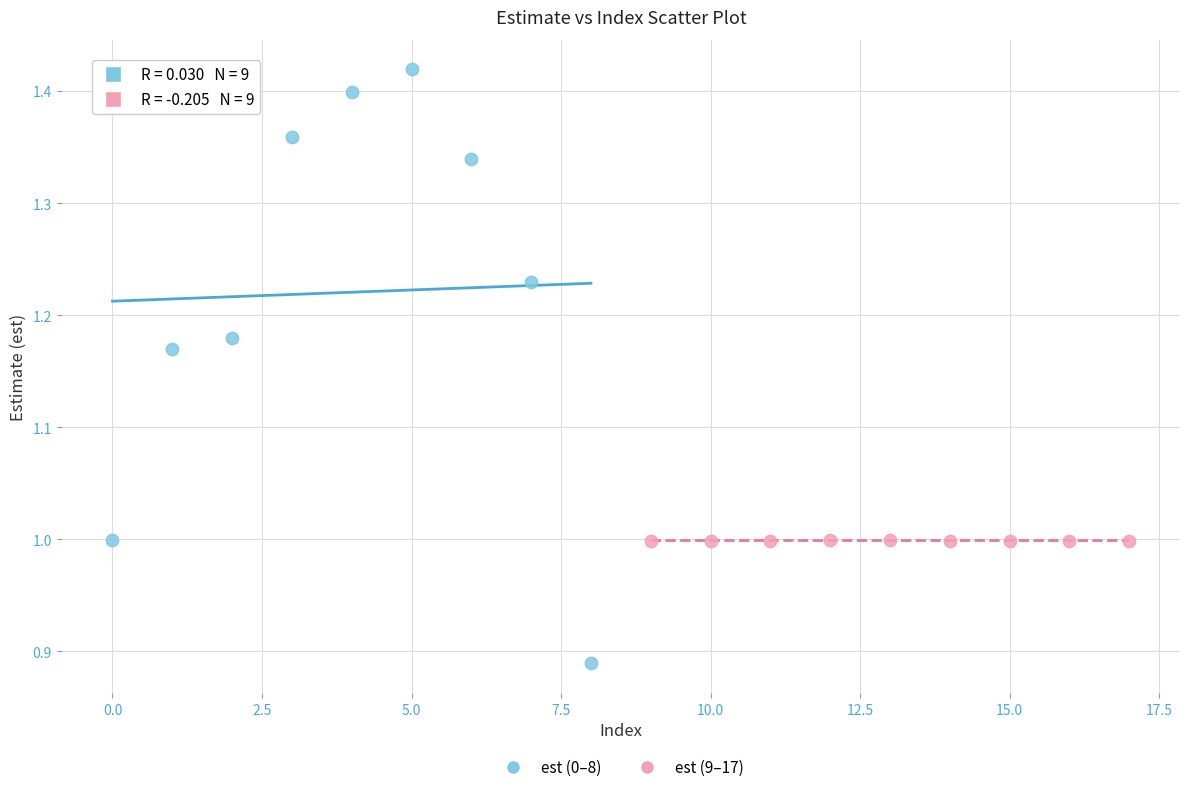

Which series contains the highest Y value?

est (0–8)